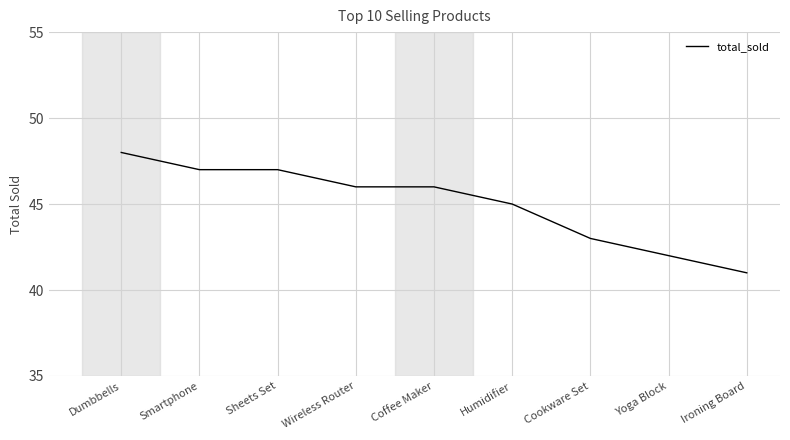

The value at Yoga Block is 42. True or false?

True